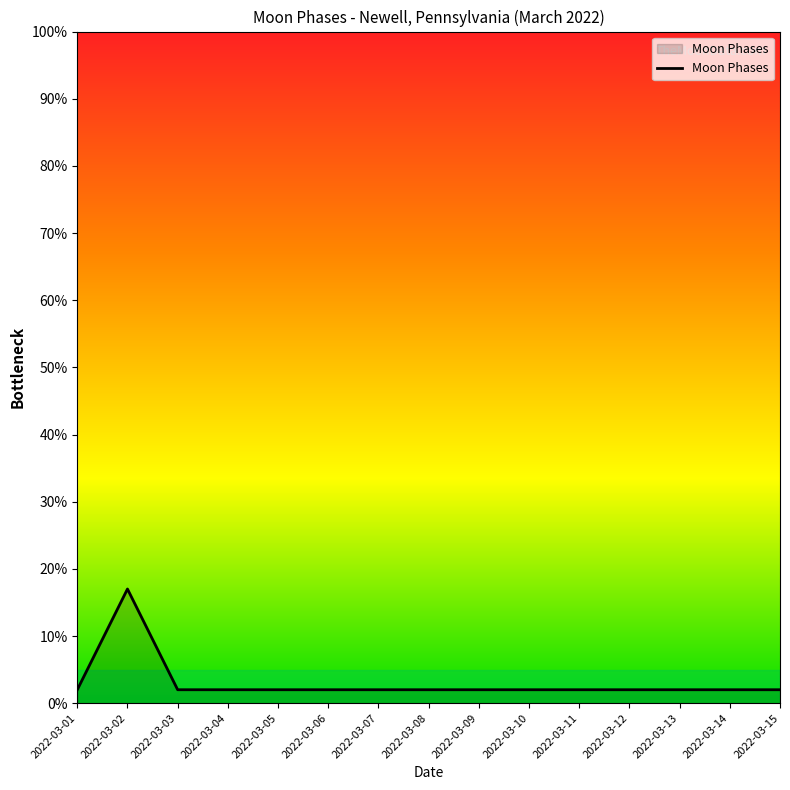

Reading left to right, list all the values displayed in this chart.

2022-03-01=2	2022-03-02=17	2022-03-03=2	2022-03-04=2	2022-03-05=2	2022-03-06=2	2022-03-07=2	2022-03-08=2	2022-03-09=2	2022-03-10=2	2022-03-11=2	2022-03-12=2	2022-03-13=2	2022-03-14=2	2022-03-15=2